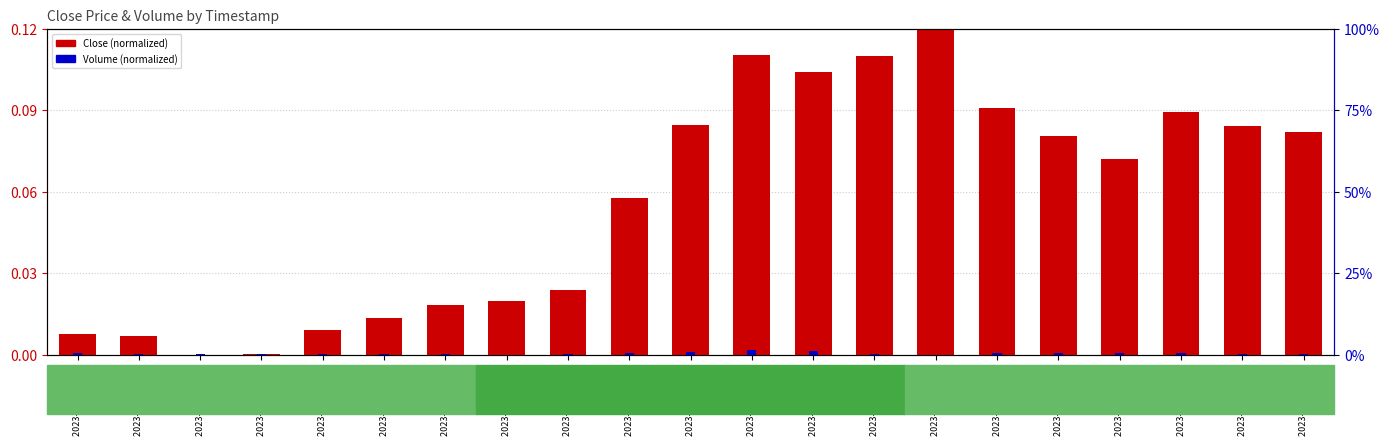

The Volume (normalized) series shows 0.5 at 2023-06-08 09:15. True or false?

True